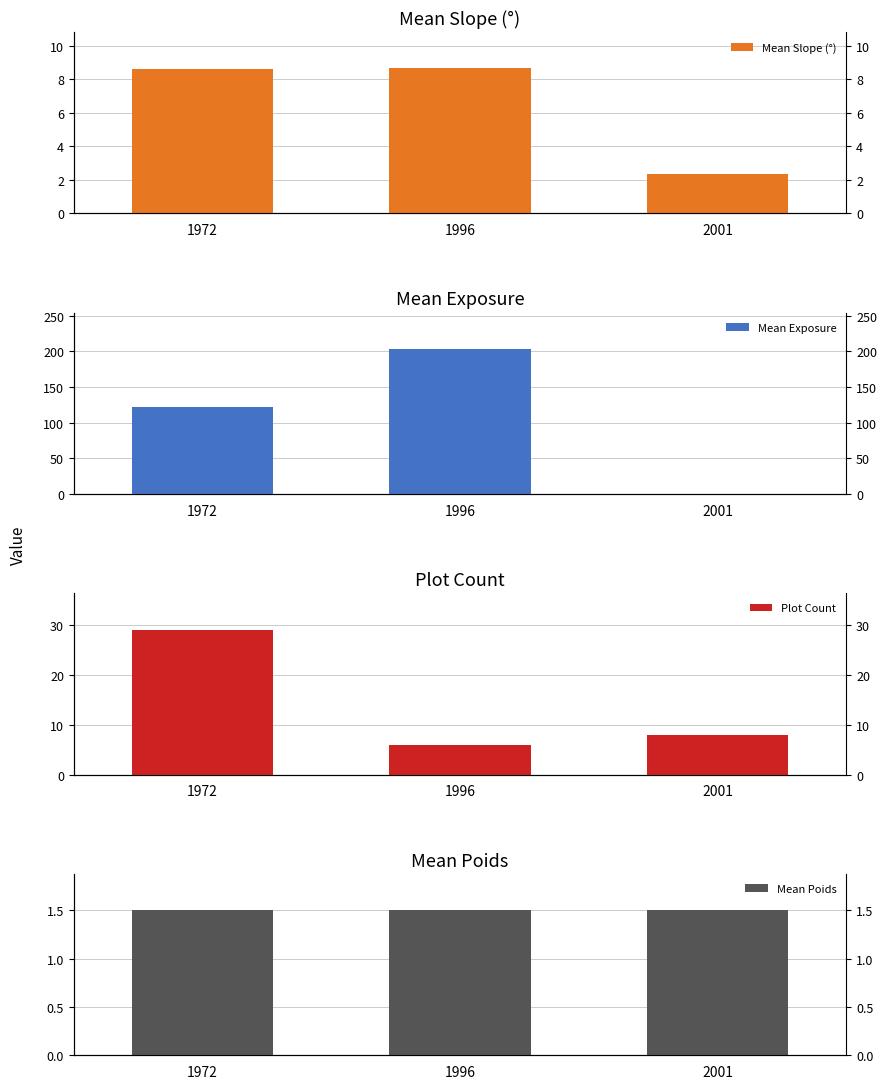

How many data points in Mean Exposure are less than 121?

1